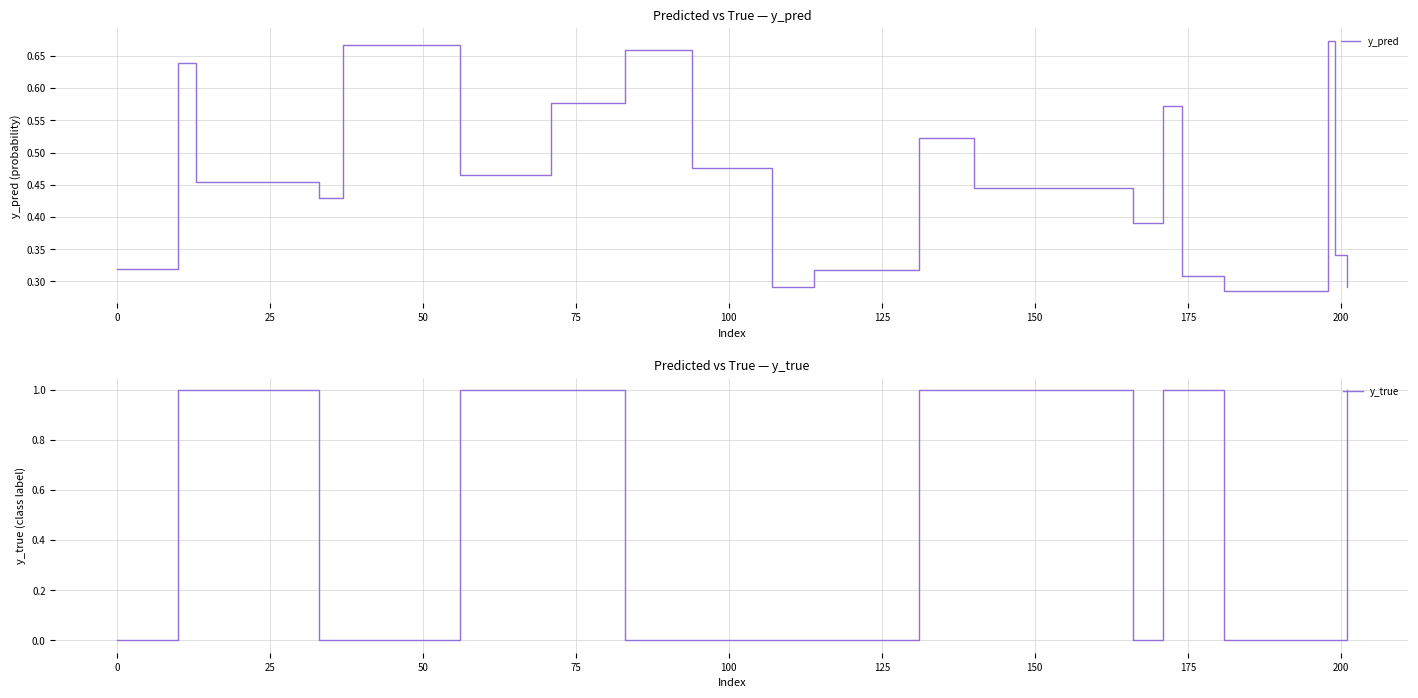

True or false: y_pred and y_true intersect in this chart.

True